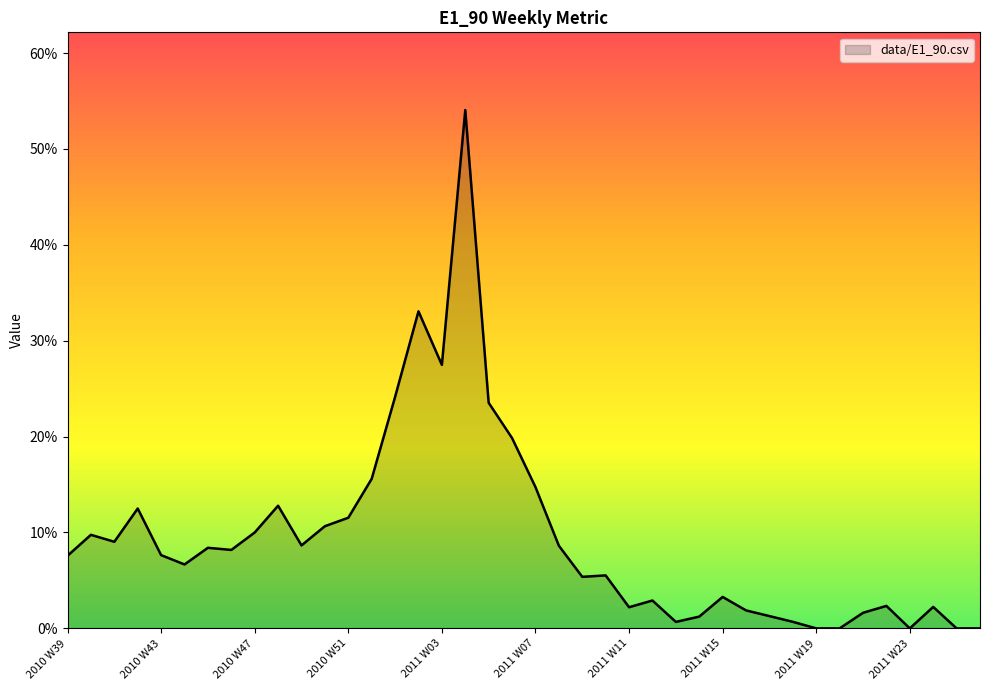

Does the chart have visible grid lines?

No